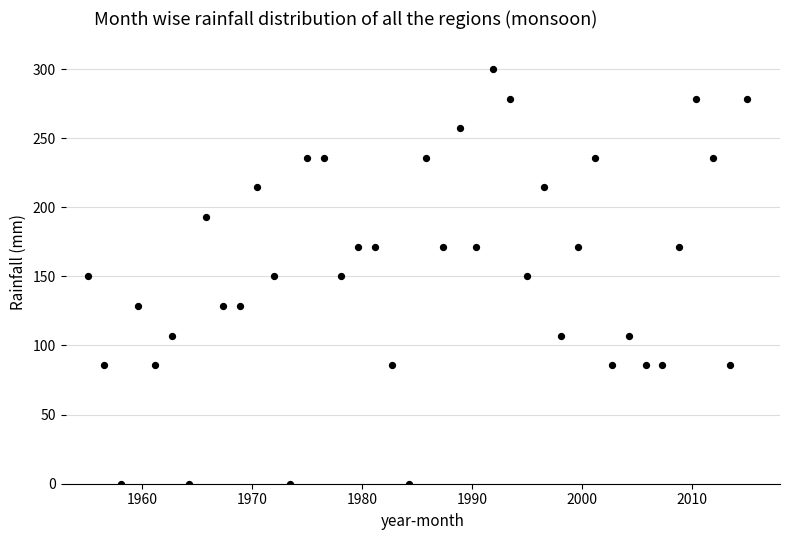

What is the range of Y values (max minus min)?

300.0